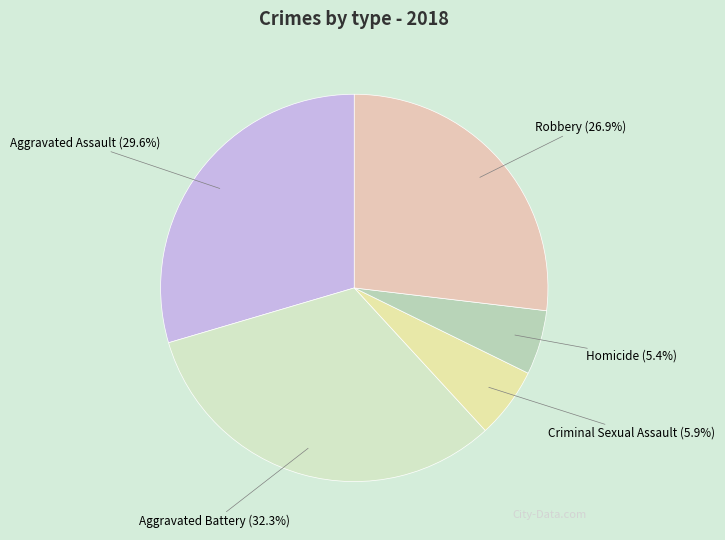

To the nearest percent, what is the combined percentage of Homicide and Aggravated Battery?

38%